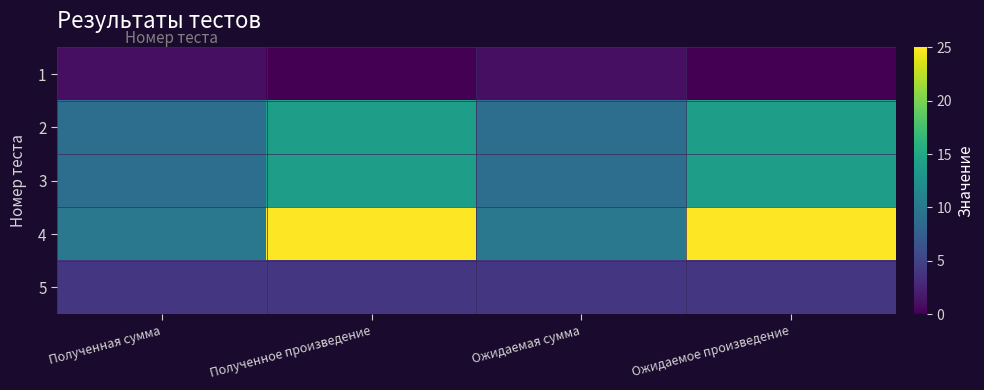

Reading left to right, extract all data points from this chart.

1: Полученная сумма=1	Полученное произведение=0	Ожидаемая сумма=1	Ожидаемое произведение=0
2: Полученная сумма=9	Полученное произведение=14	Ожидаемая сумма=9	Ожидаемое произведение=14
3: Полученная сумма=9	Полученное произведение=14	Ожидаемая сумма=9	Ожидаемое произведение=14
4: Полученная сумма=10	Полученное произведение=25	Ожидаемая сумма=10	Ожидаемое произведение=25
5: Полученная сумма=4	Полученное произведение=4	Ожидаемая сумма=4	Ожидаемое произведение=4